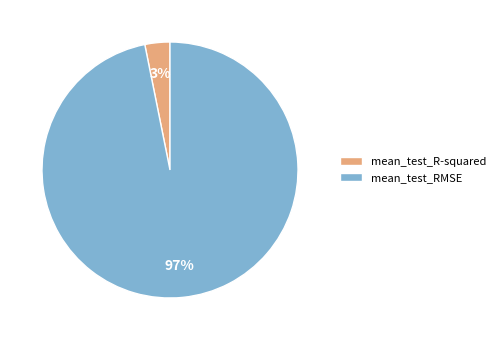

The mean_test_R-squared slice represents 8% of the pie. True or false?

False